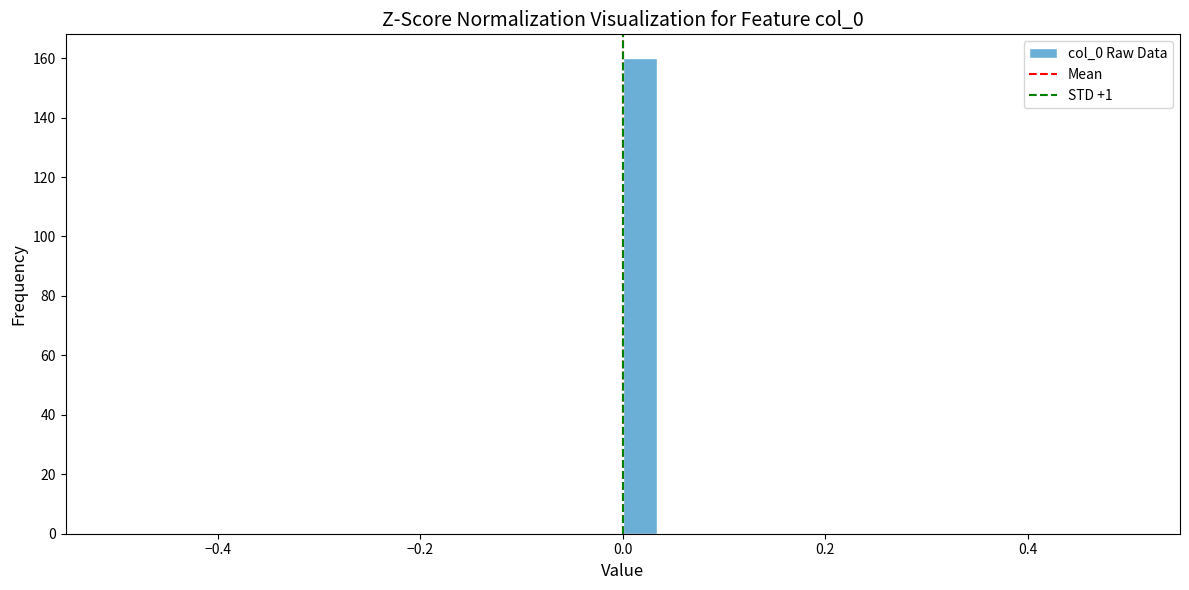

Around what value on the x-axis is the tallest bar? Give the approximate position of its centre, as read against the axis.

0.02